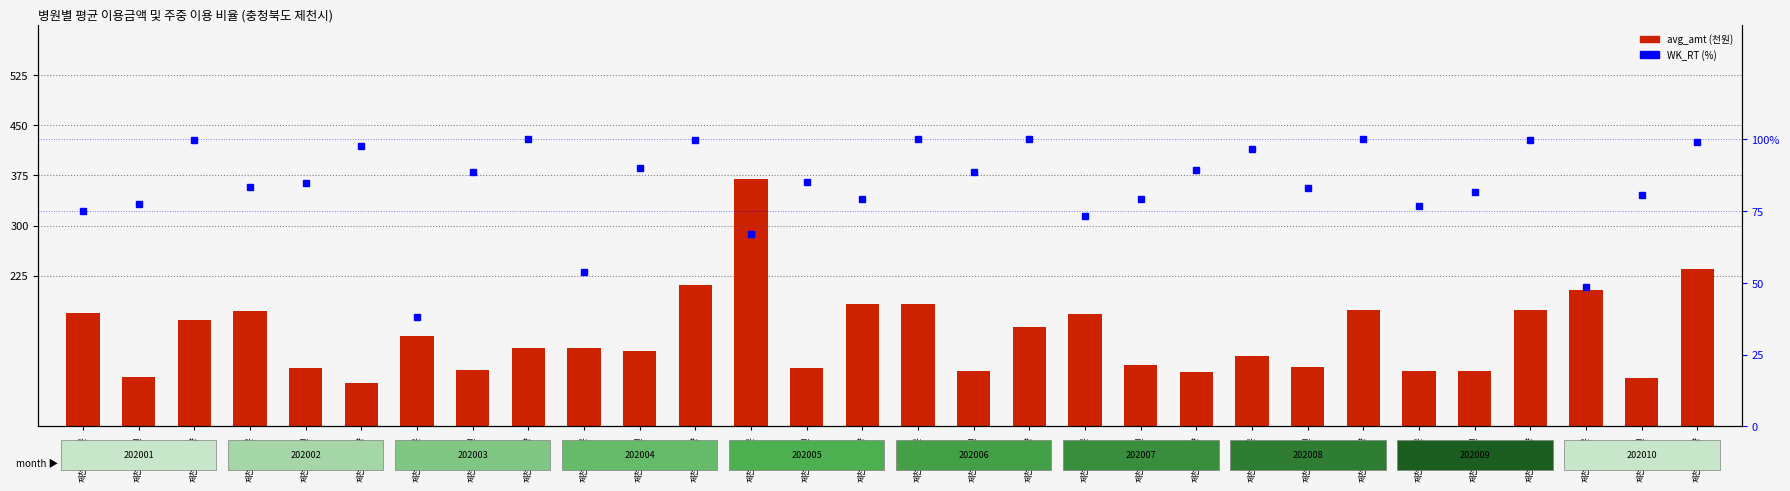

What is the highest value of the avg_amt (천원) series?

368.9